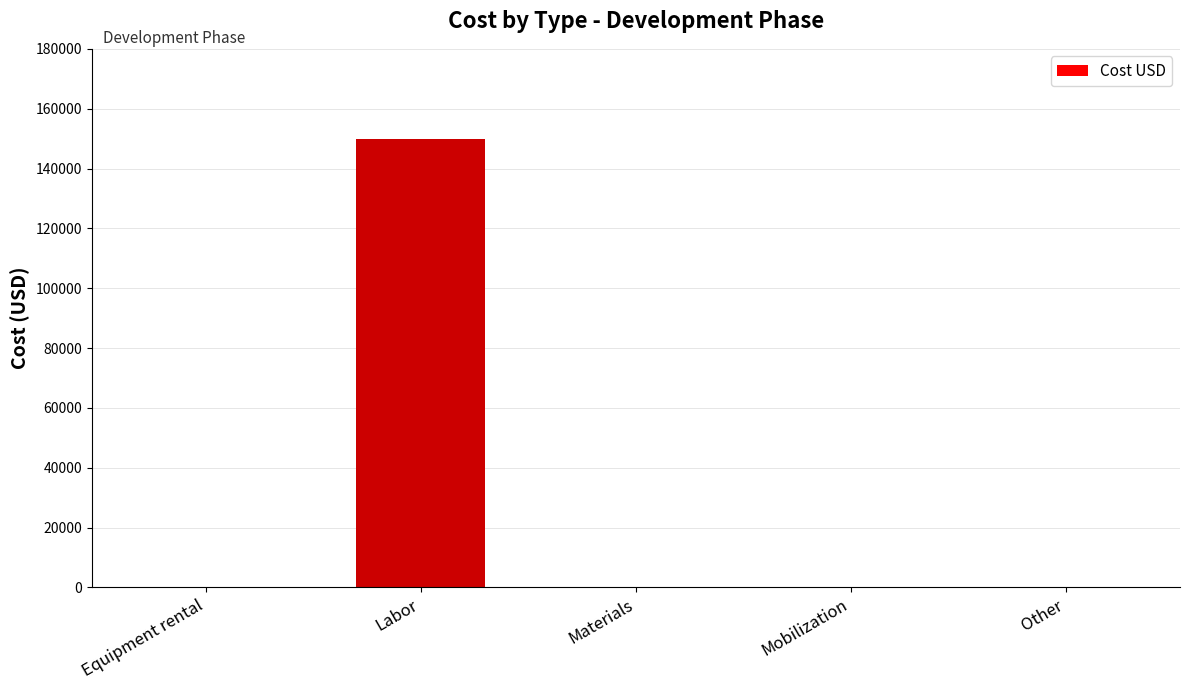

Does the chart contain stacked bars?

No